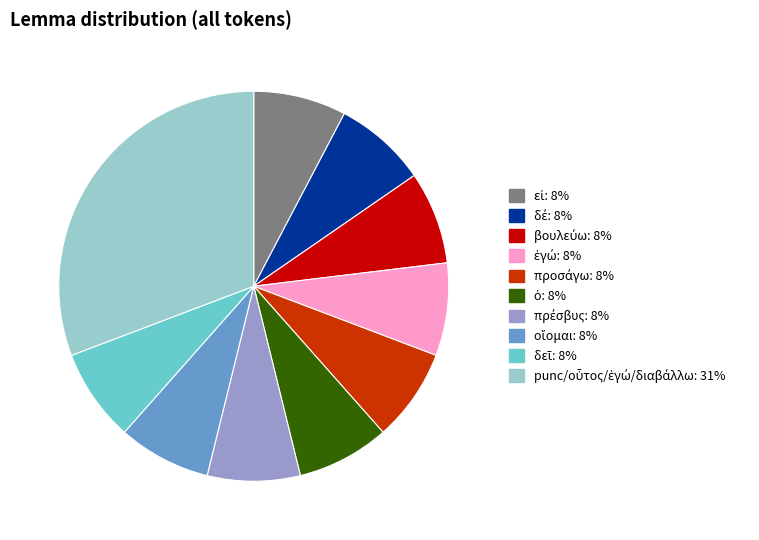

Is there any slice that represents more than half of the pie?

No